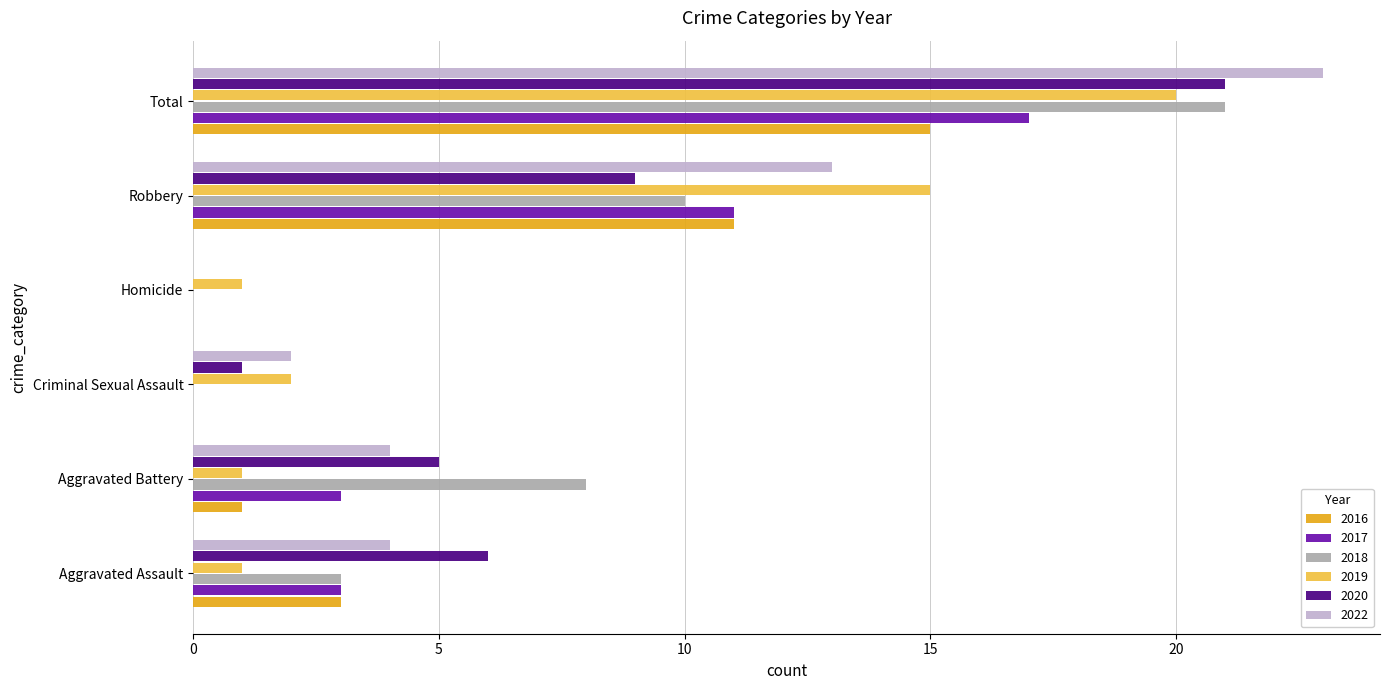

Between Robbery and Total, which series saw the biggest shift?

2020